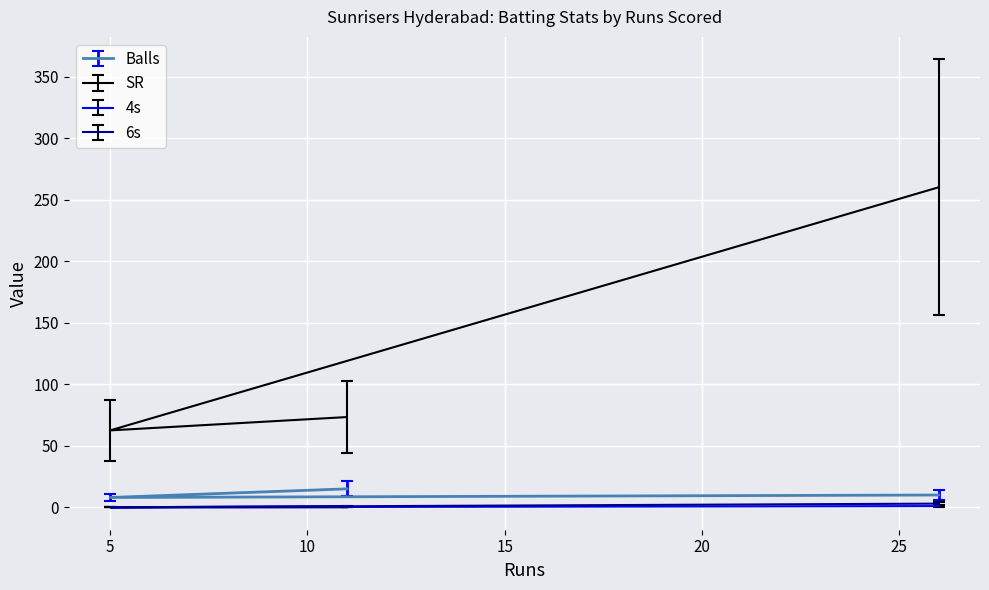

What are all the series names shown in the legend?

Balls, SR, 4s, 6s